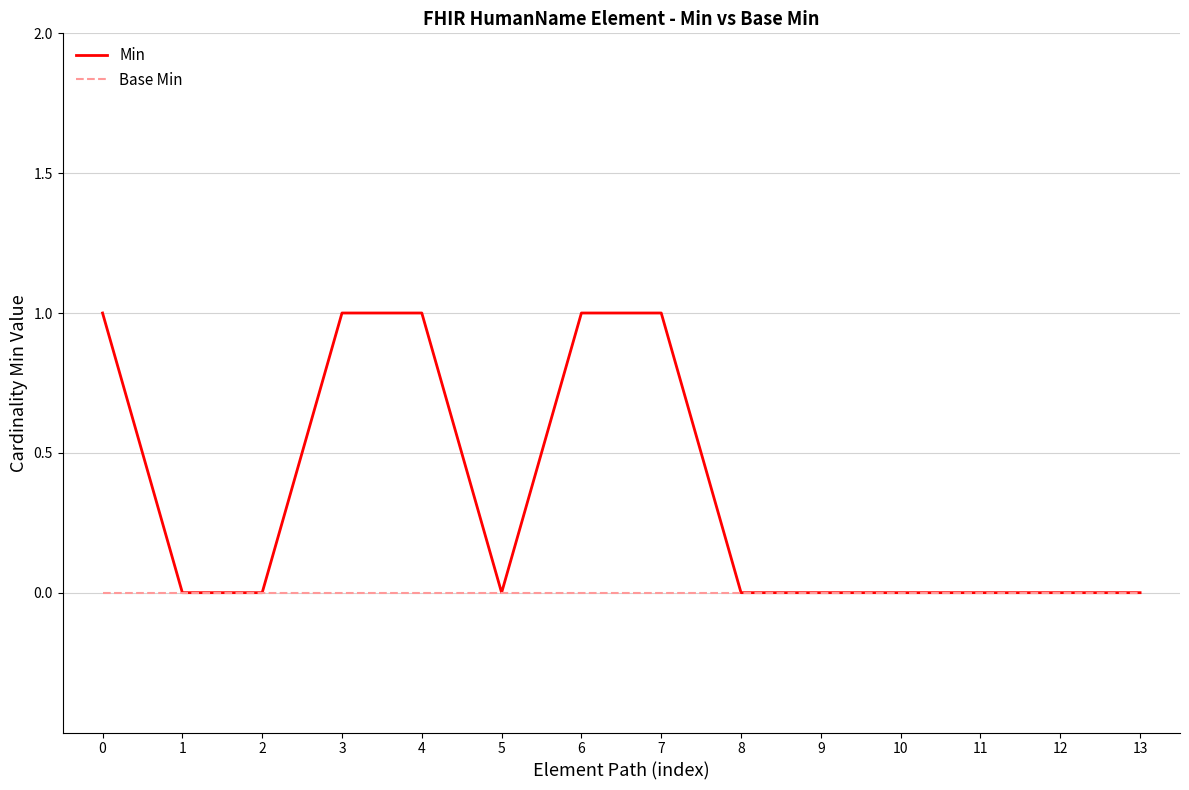

The Min series shows 0 at 13. True or false?

True